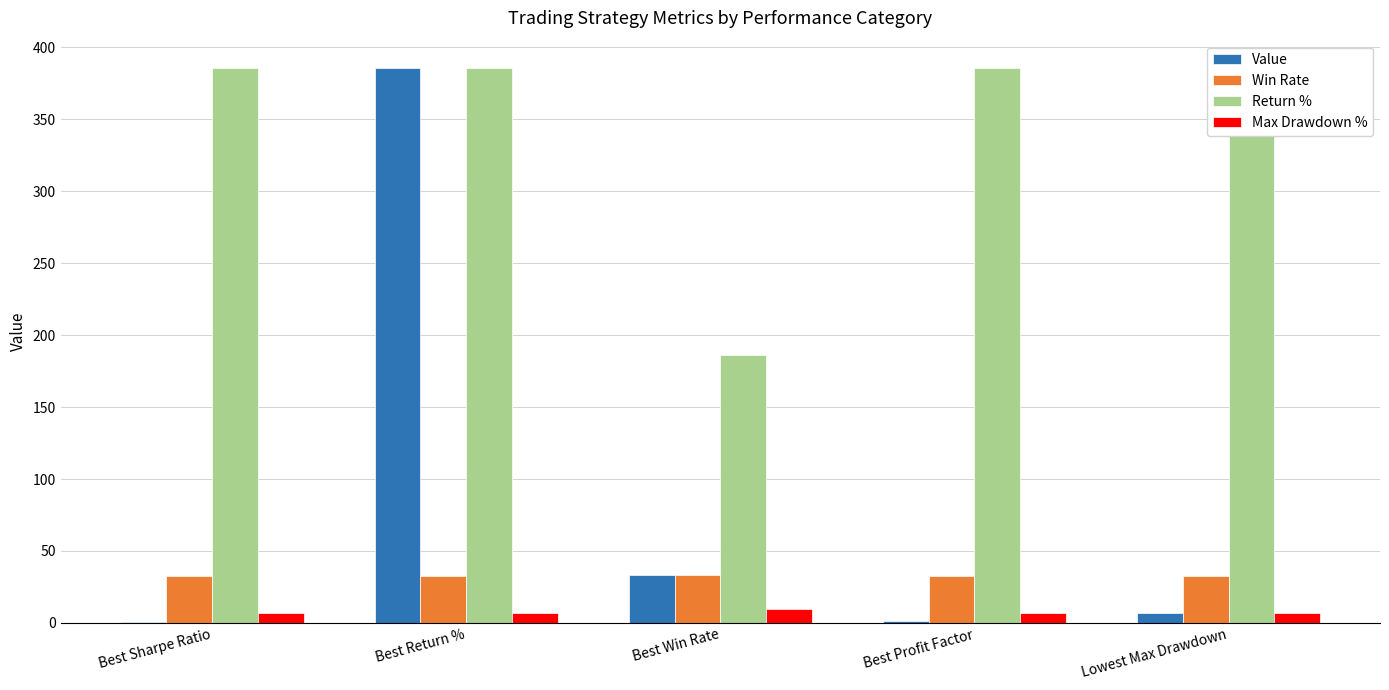

Reading left to right, list all the values displayed in this chart.

Value: 0.6	385.5	33.4	1.2	6.9
Win Rate: 32.9	32.9	33.4	32.9	32.9
Return %: 385.5	385.5	185.9	385.5	385.5
Max Drawdown %: 6.9	6.9	9.7	6.9	6.9